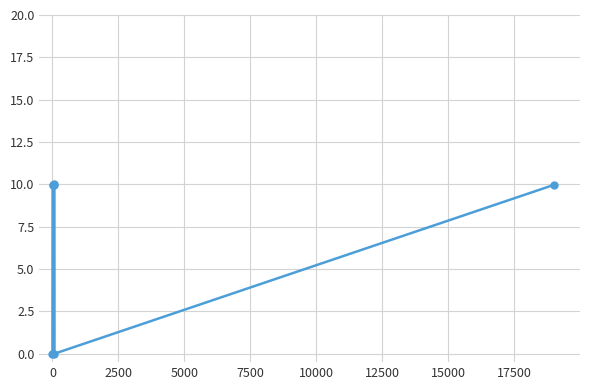

Is this an area chart (filled region under the line)?

No